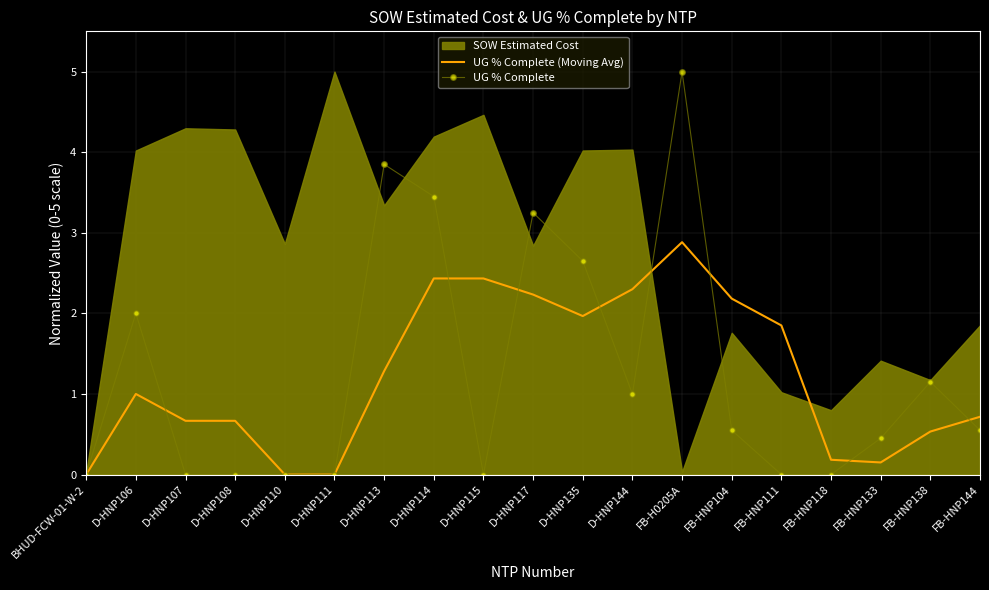

In UG % Complete, how many points are higher than both neighbors (excluding endpoints)?

5